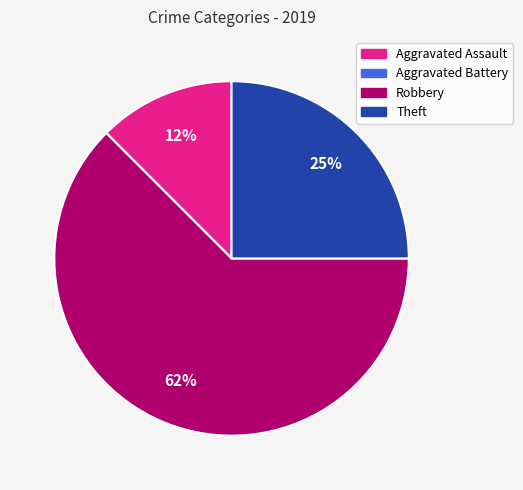

To the nearest percent, what is the combined percentage of Robbery and Aggravated Assault?

75%